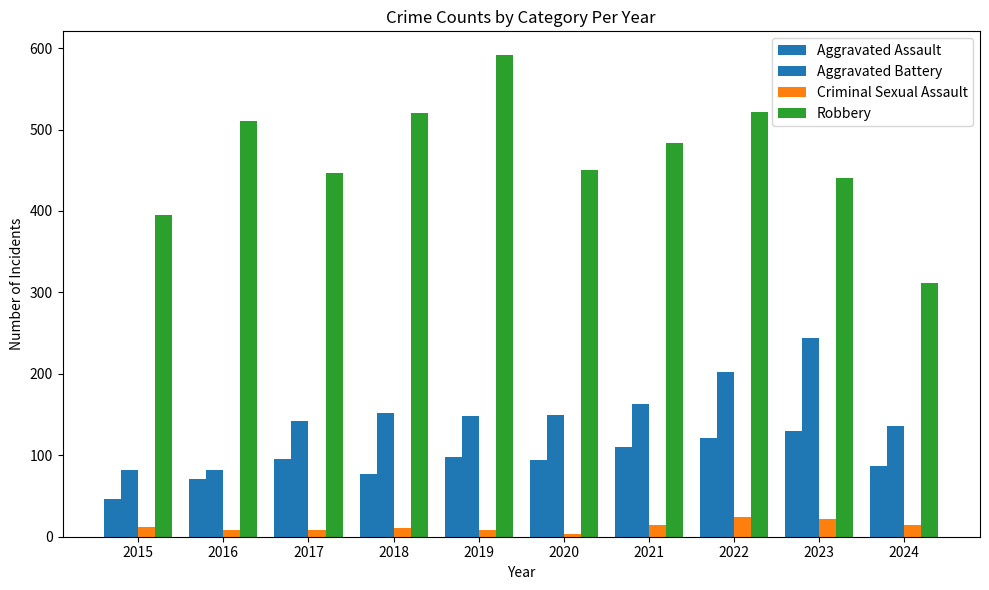

The value of Criminal Sexual Assault at 2020 is 5. True or false?

False